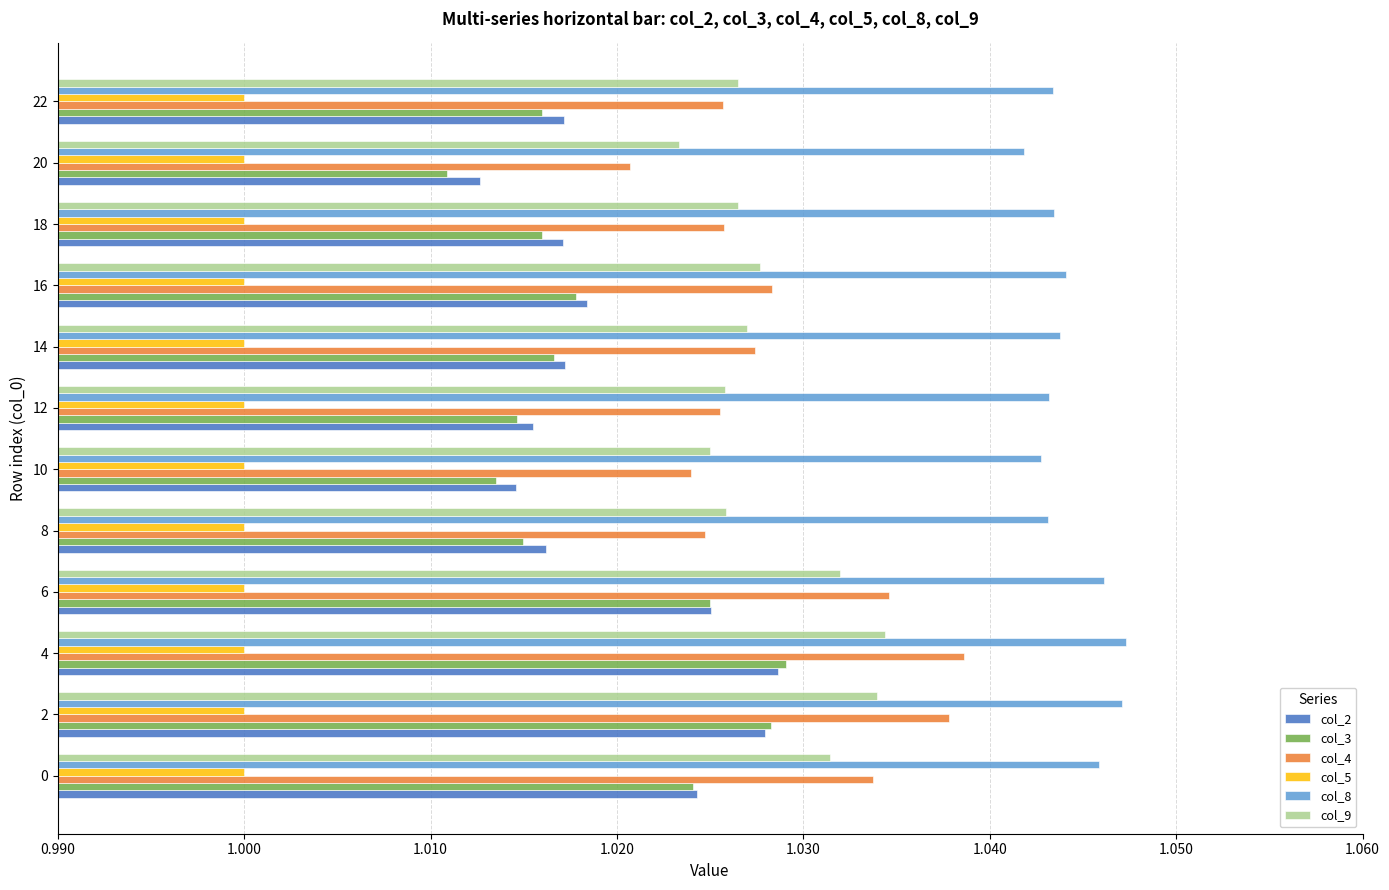

Which series has the widest spread of values?

col_3